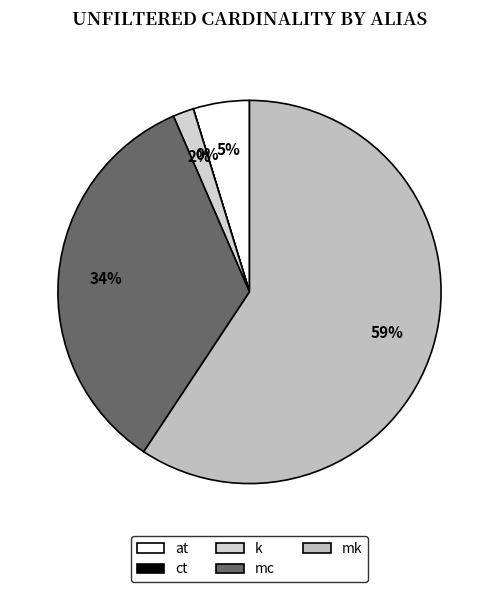

The k slice represents 8% of the pie. True or false?

False